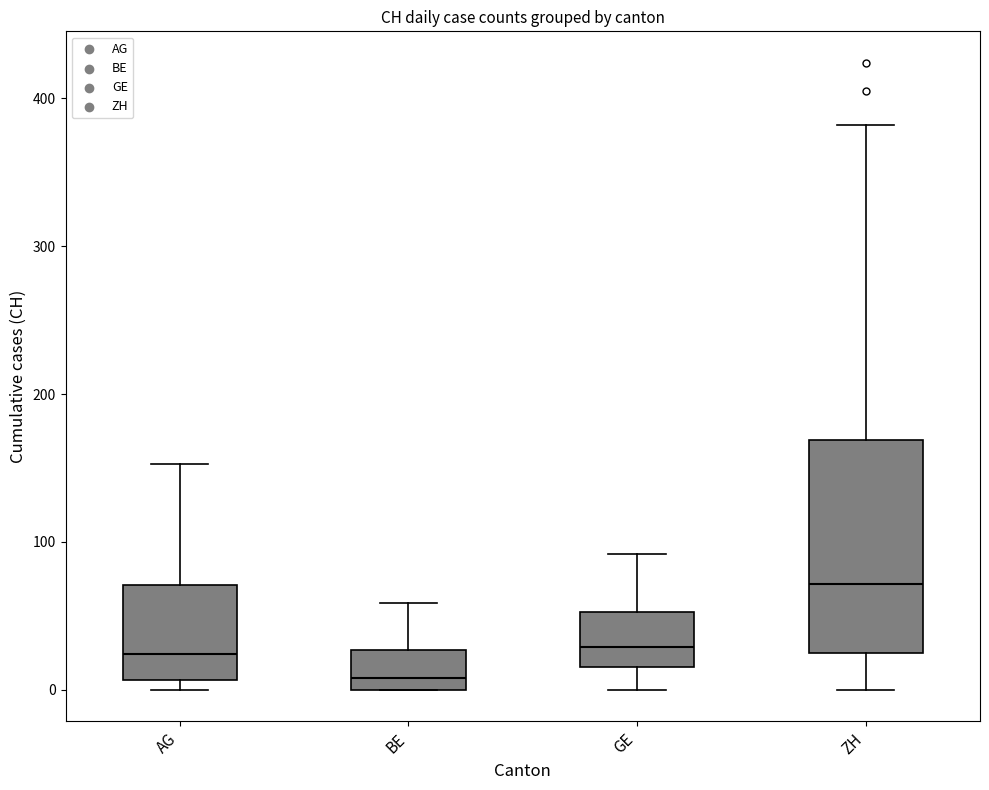

Which box is the tallest, from its lower edge to its upper edge?

ZH